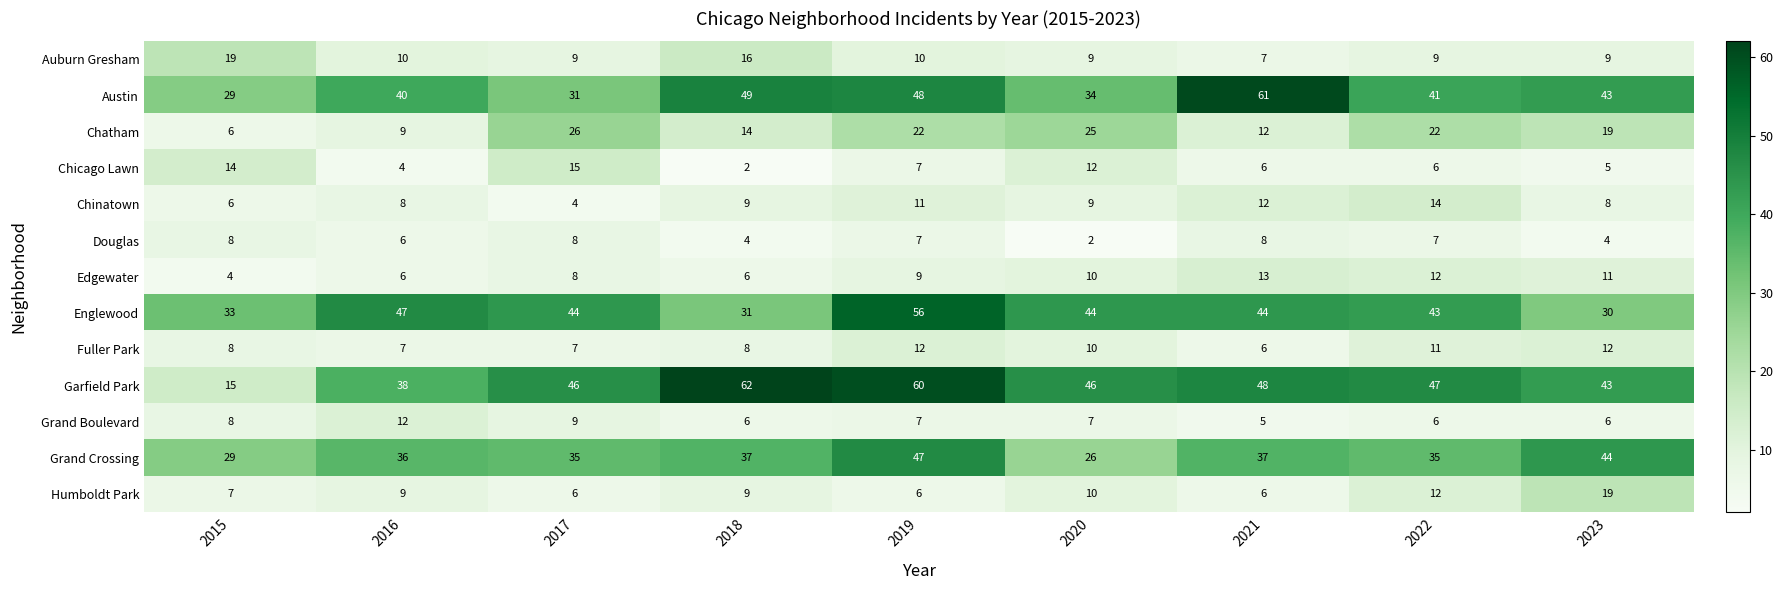

What is the total value across all series at 2019?

302